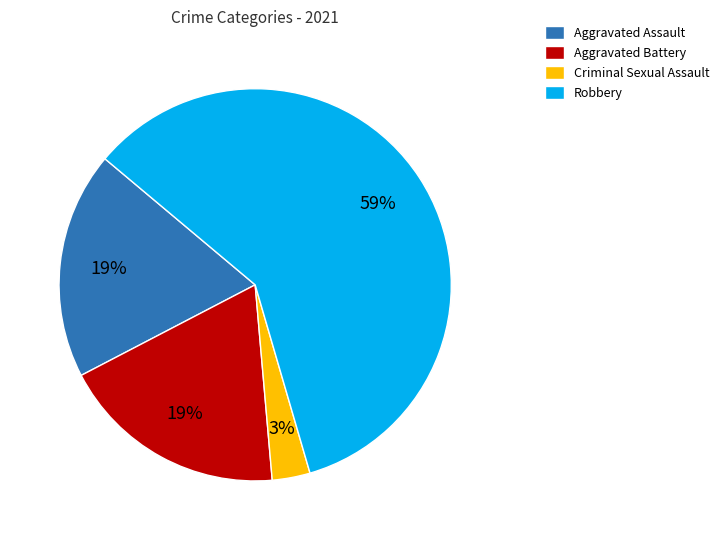

Does Robbery account for over 50% of the chart?

Yes